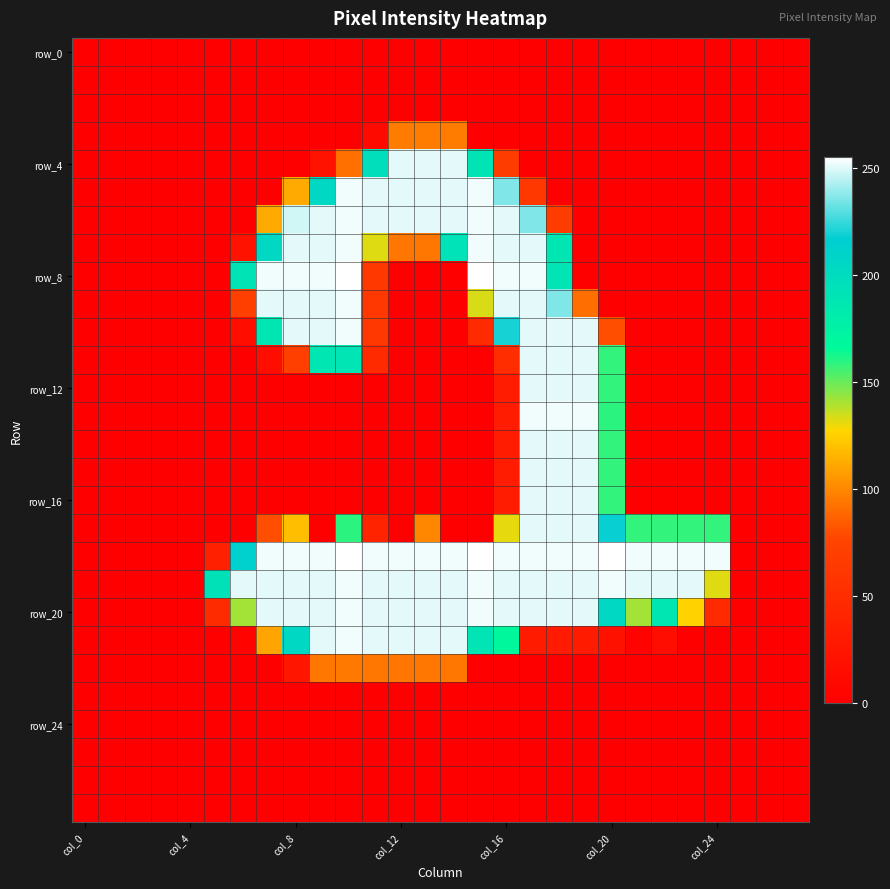

At how many categories does at least one series exceed 69?

20